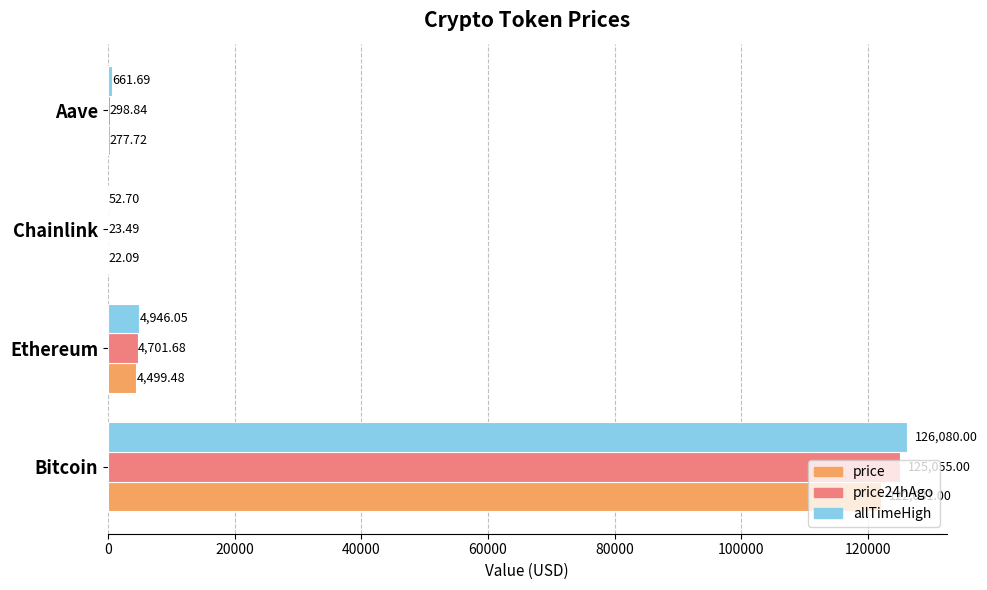

Where is price24hAgo nearest to the value 62539?

Ethereum